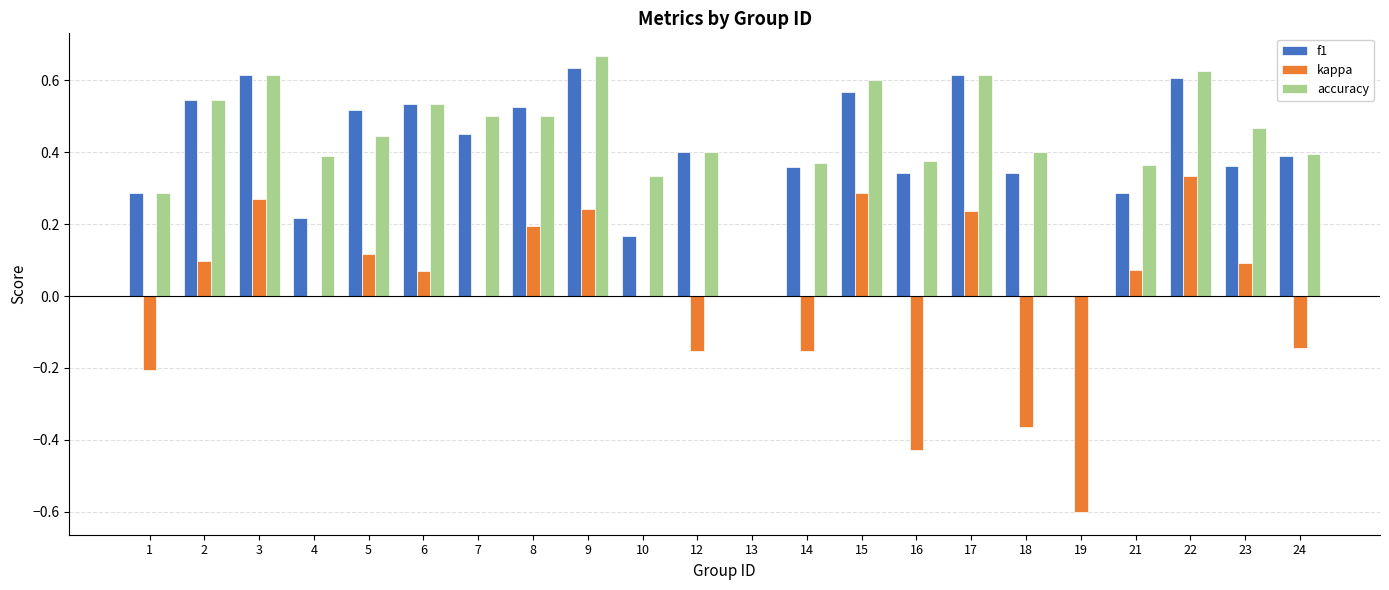

How many categories are shown in the chart?

22